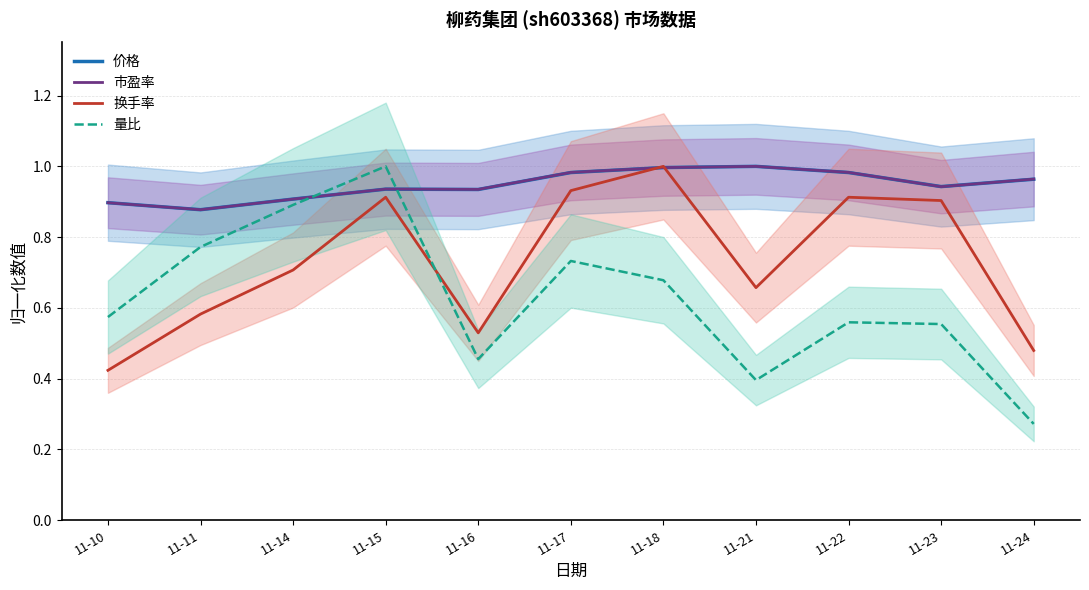

Reading right to left, list all the values displayed in this chart.

价格: 1.0	0.9	1.0	1.0	1.0	1.0	0.9	0.9	0.9	0.9	0.9
市盈率: 1.0	0.9	1.0	1.0	1.0	1.0	0.9	0.9	0.9	0.9	0.9
换手率: 0.5	0.9	0.9	0.7	1.0	0.9	0.5	0.9	0.7	0.6	0.4
量比: 0.3	0.6	0.6	0.4	0.7	0.7	0.5	1.0	0.9	0.8	0.6